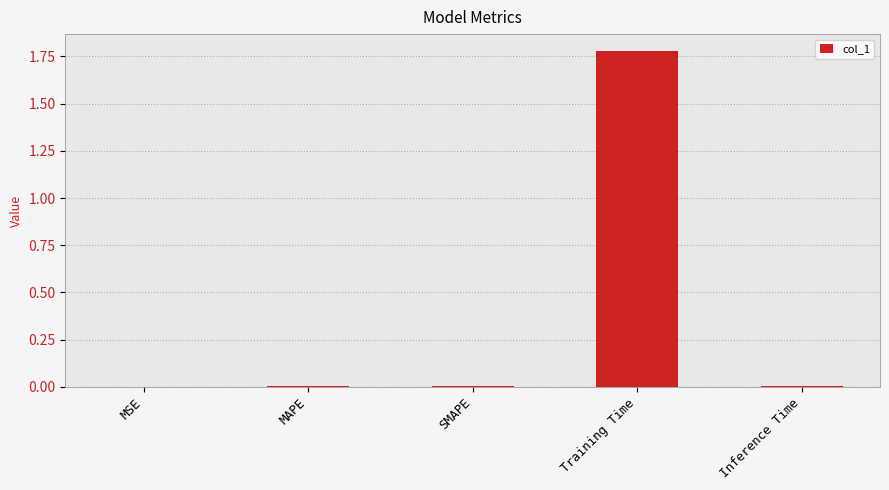

At which category does the chart reach its peak across all series?

Training Time